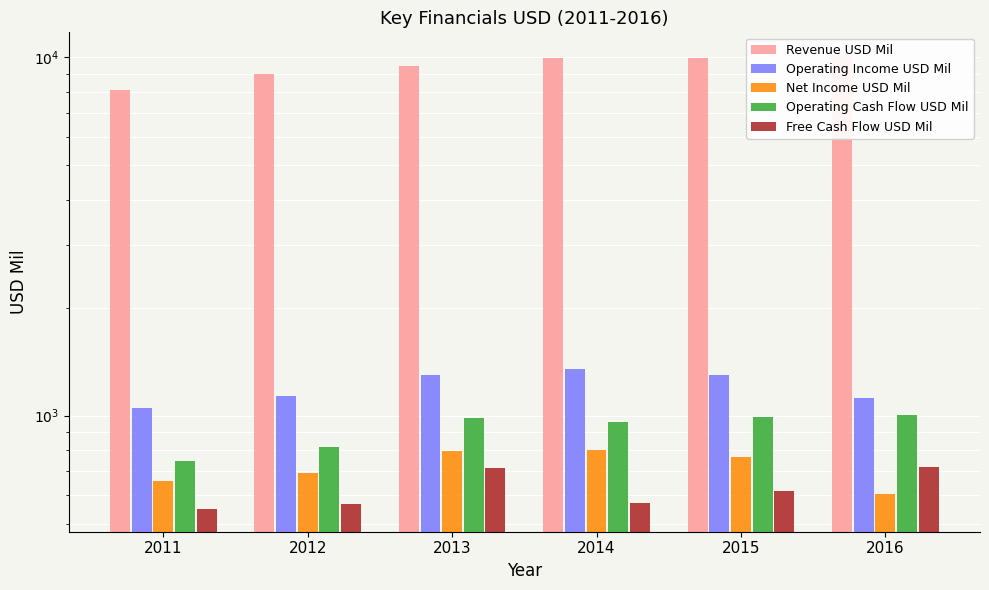

What is the maximum value for Free Cash Flow USD Mil?

719